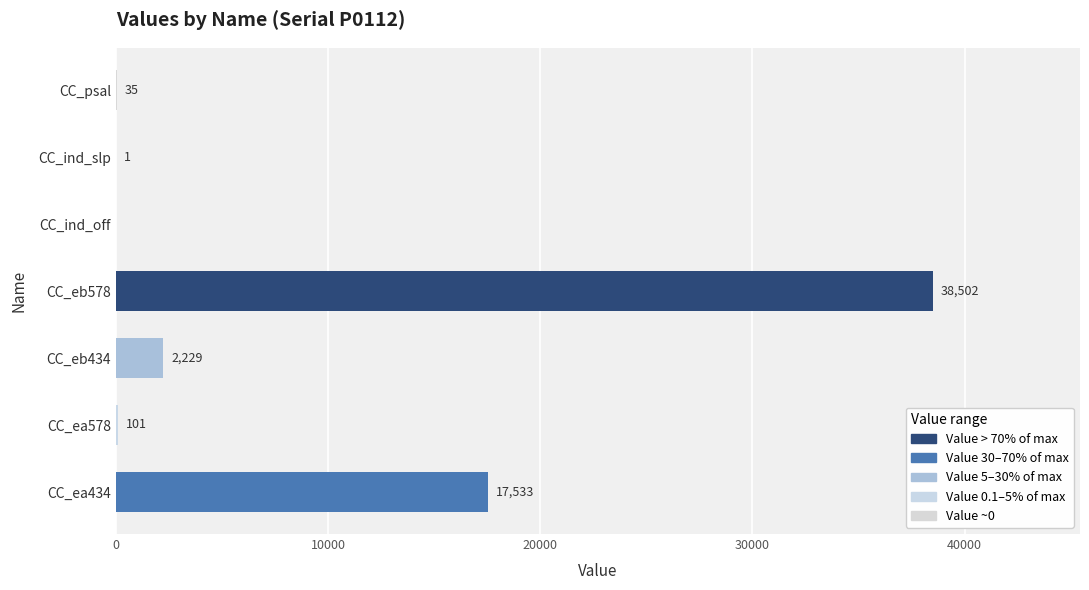

What is the change in value from CC_eb434 to CC_psal?

-2194